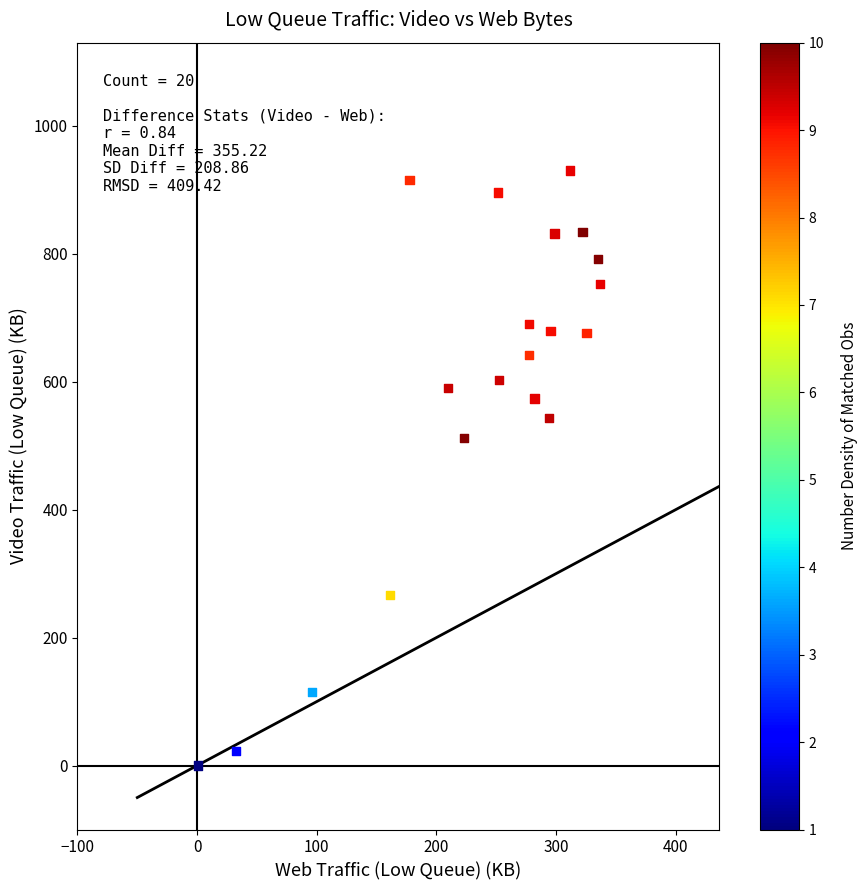

What Y value in the scatter plot is closest to 465?

512.3